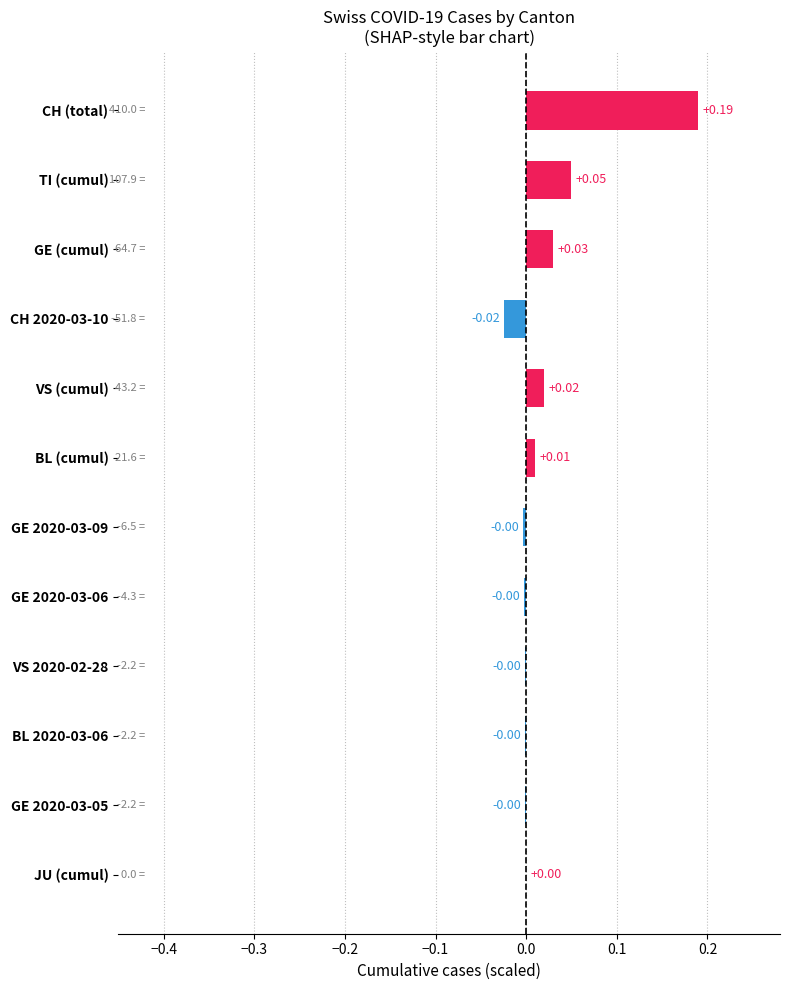

What is the sum of all values?

0.3